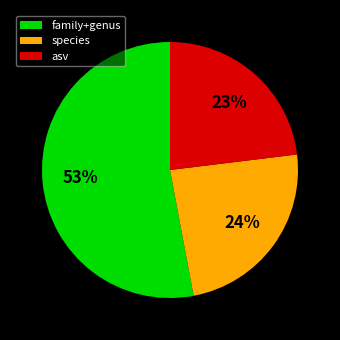

Is there a majority slice in this chart?

Yes